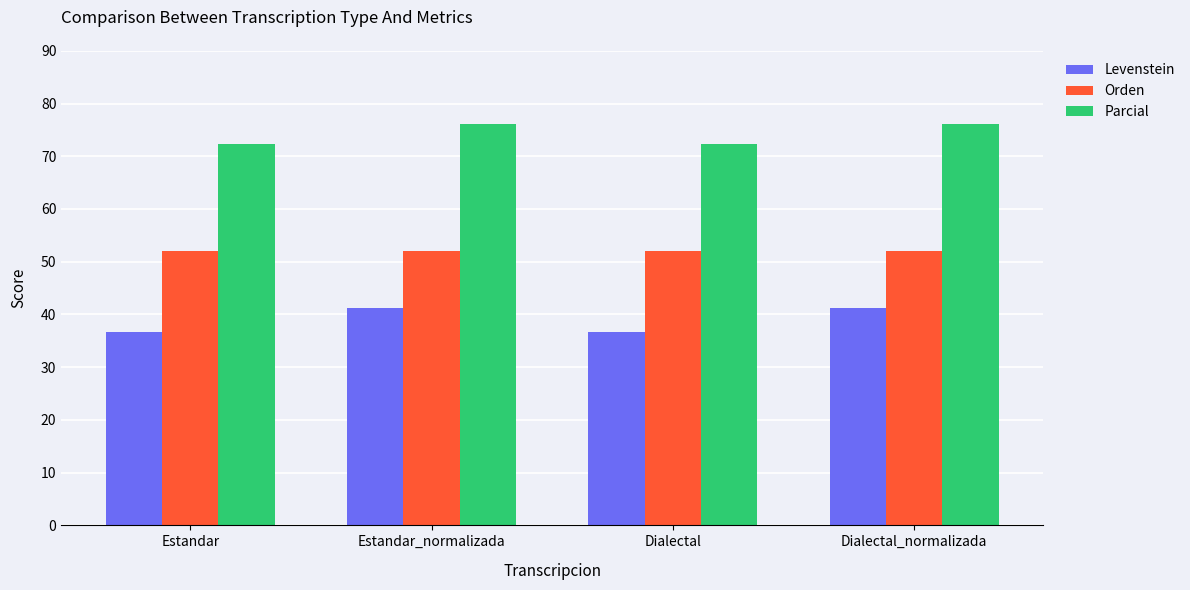

Rank the series at Estandar_normalizada from lowest to highest value.

Levenstein, Orden, Parcial